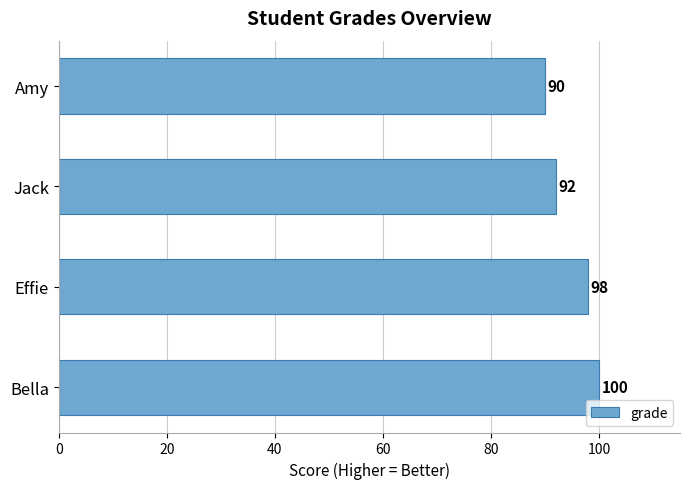

Does the chart contain stacked bars?

No